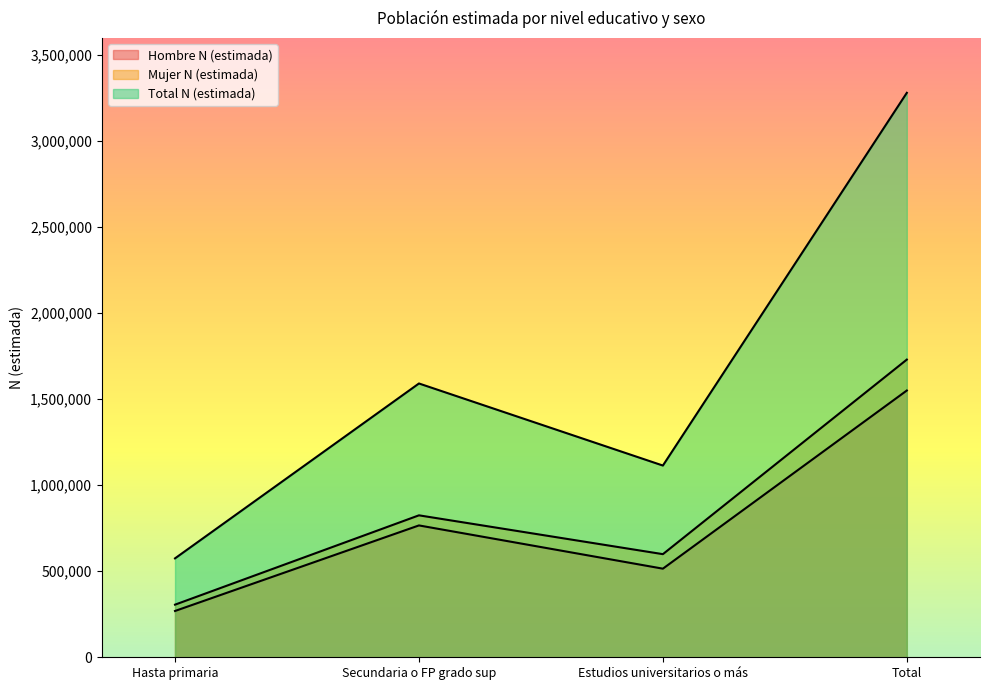

What is the sum of the Hombre N (estimada) values at Estudios universitarios o más and Total?

2065785